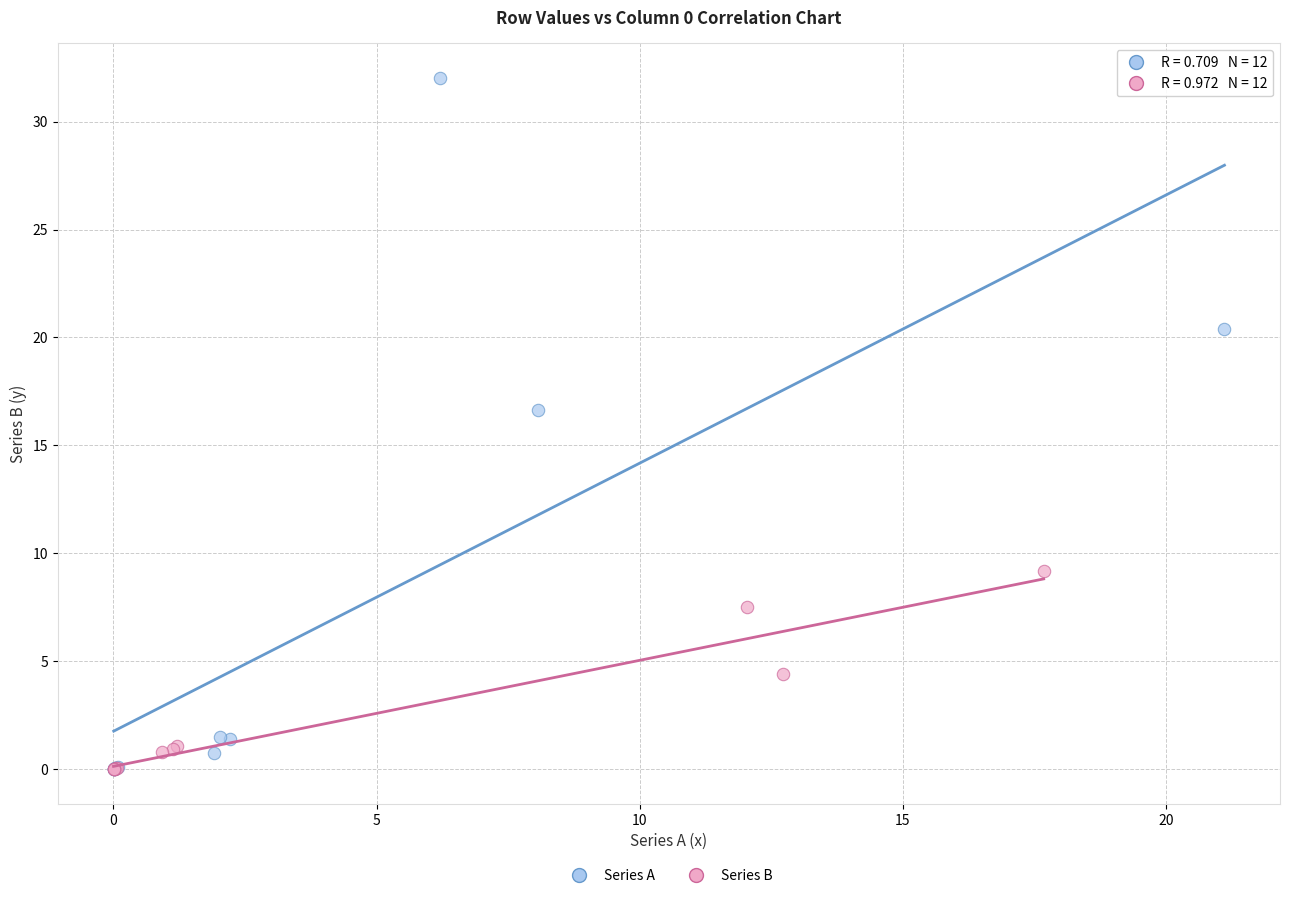

Which series has the largest Y range (max minus min)?

Series A